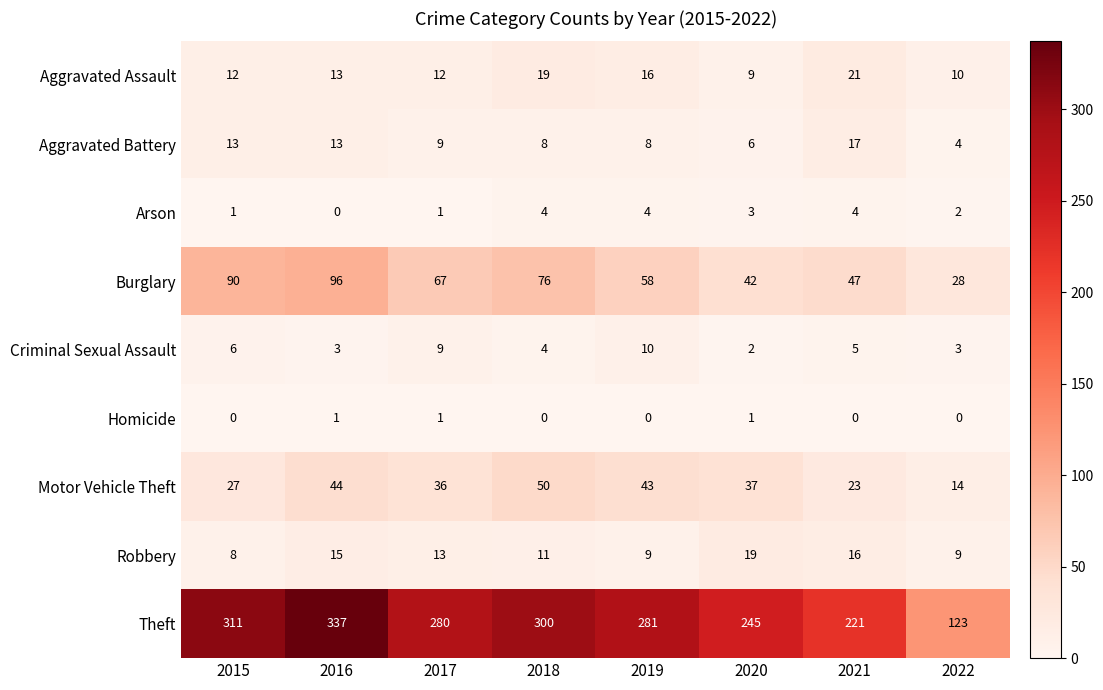

How many data points in Theft are less than 281?

4